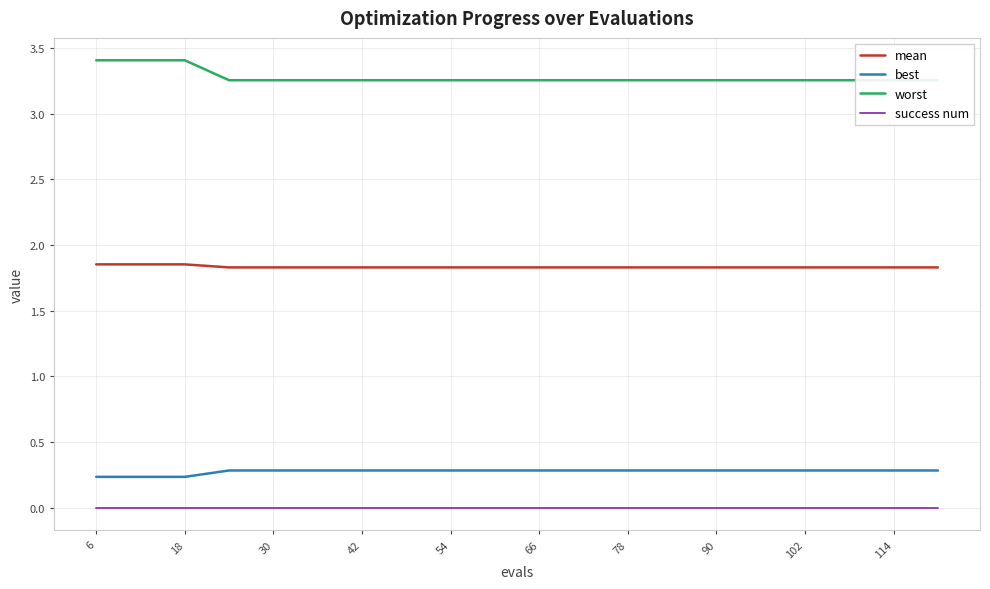

What is the average value of the worst series?

3.3